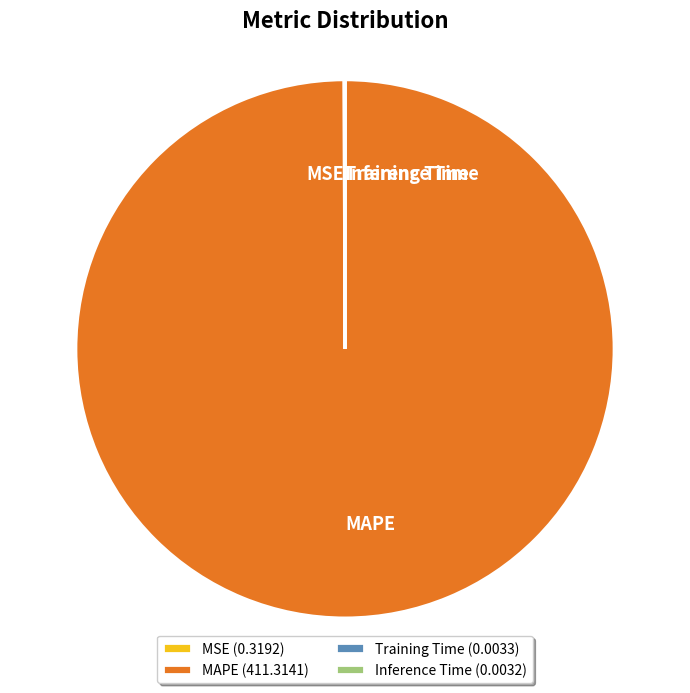

Is it true that MAPE (411.3141) is 100% of the pie?

True